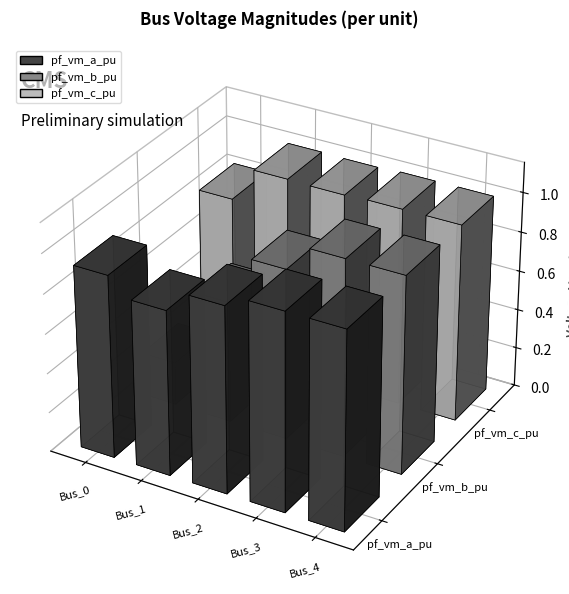

What is the sum of the pf_vm_b_pu values at Bus_4 and Bus_1?

1.6